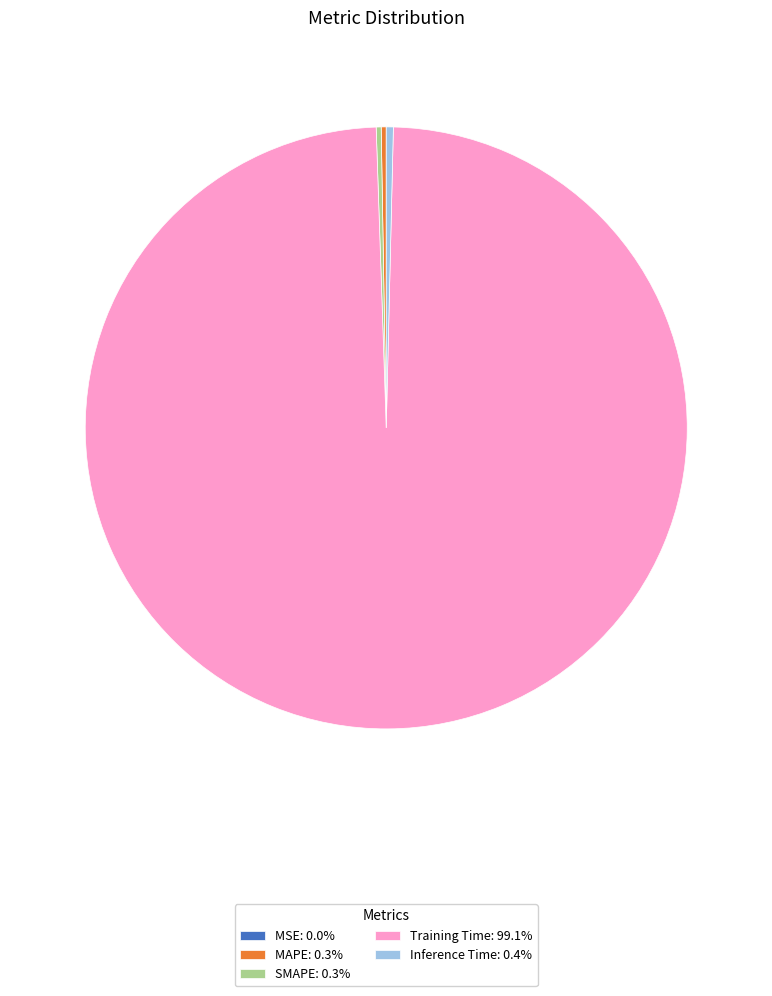

Is there any slice that represents more than half of the pie?

Yes